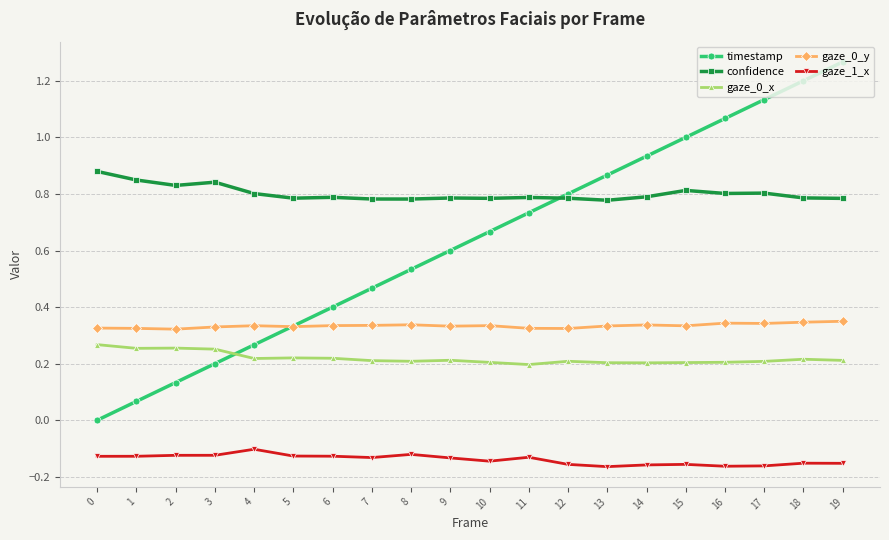

Which category has the highest value in the timestamp series?

19